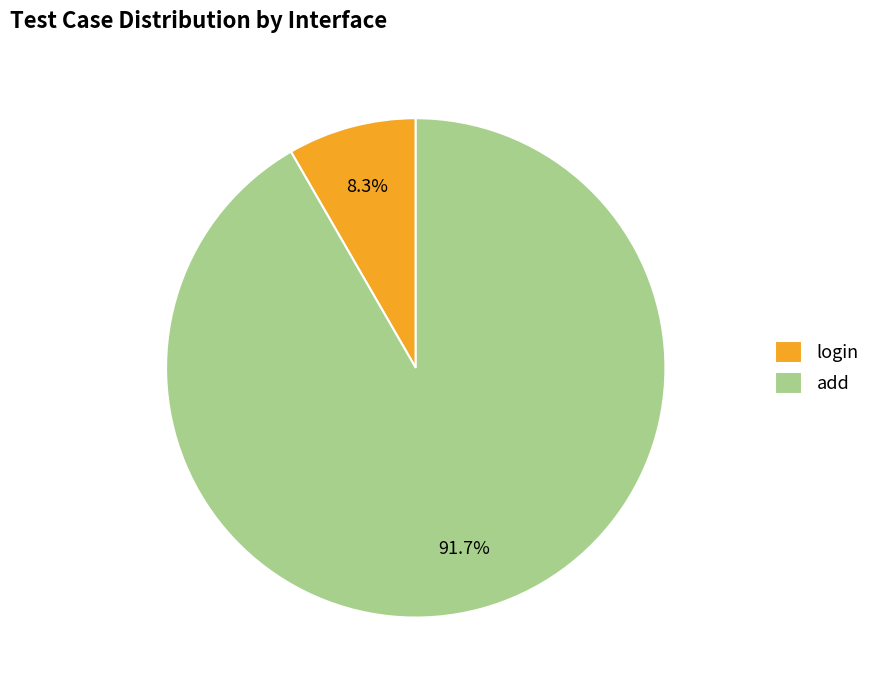

Approximately how many times larger is the value at login compared to add?

0.1